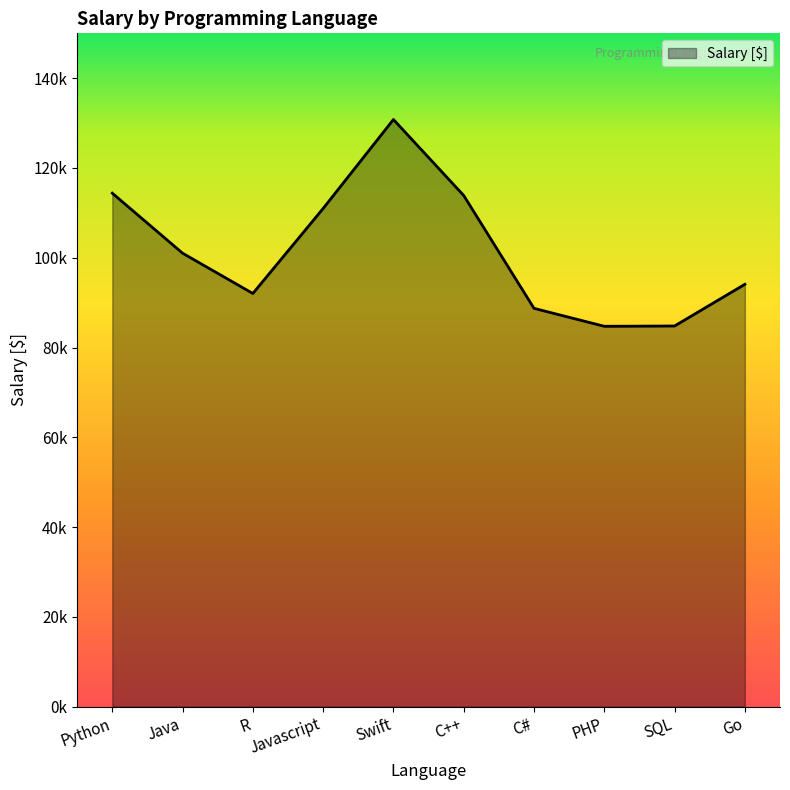

Does the chart display data point markers on the line(s)?

No